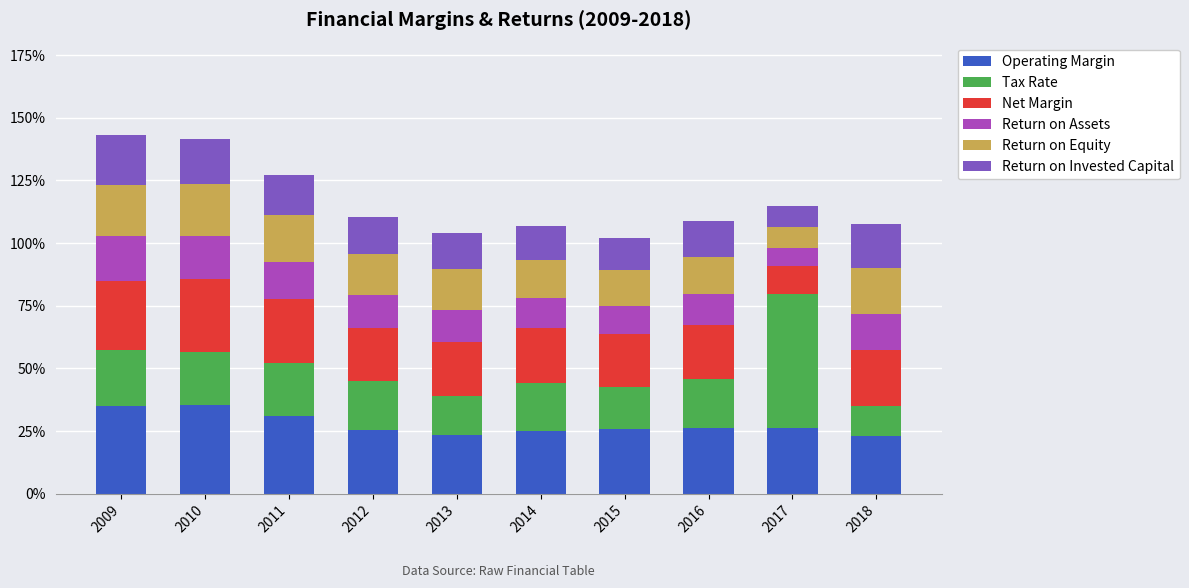

True or false: Operating Margin has a value of 31.0 at 2011.

True